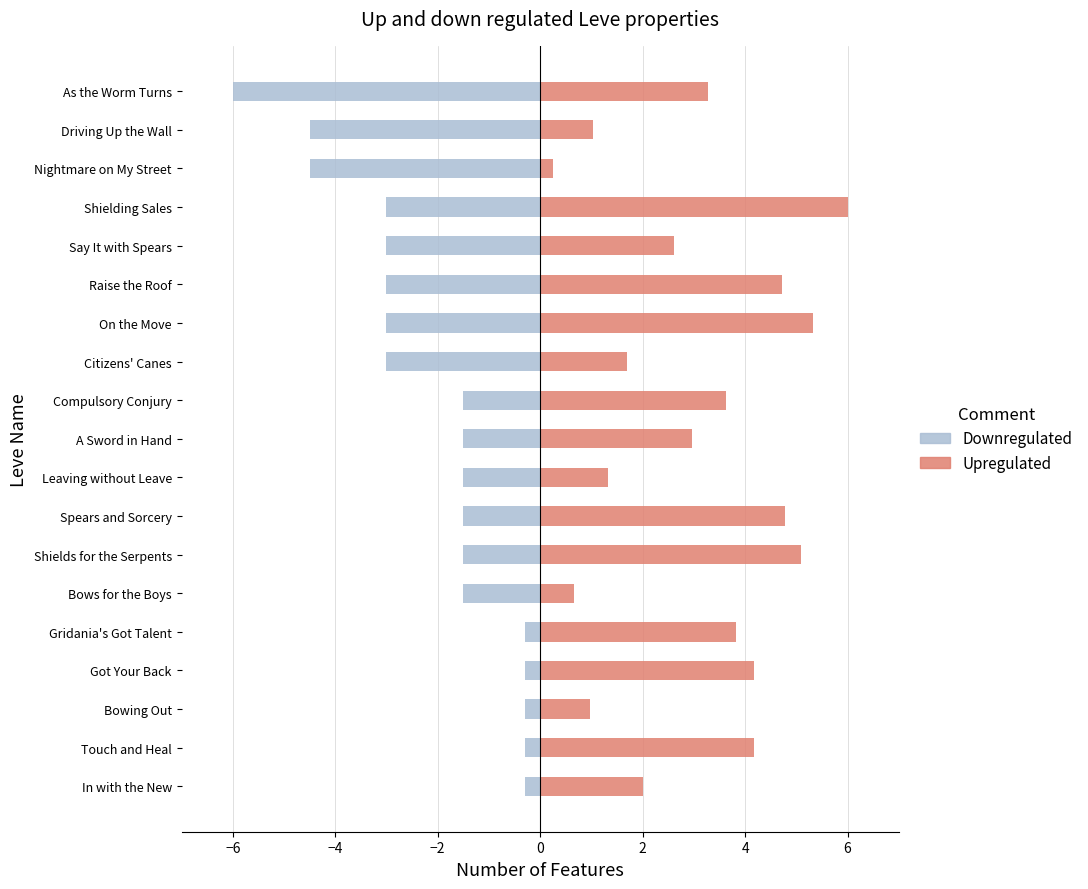

What is the average value of the Downregulated series?

-2.1